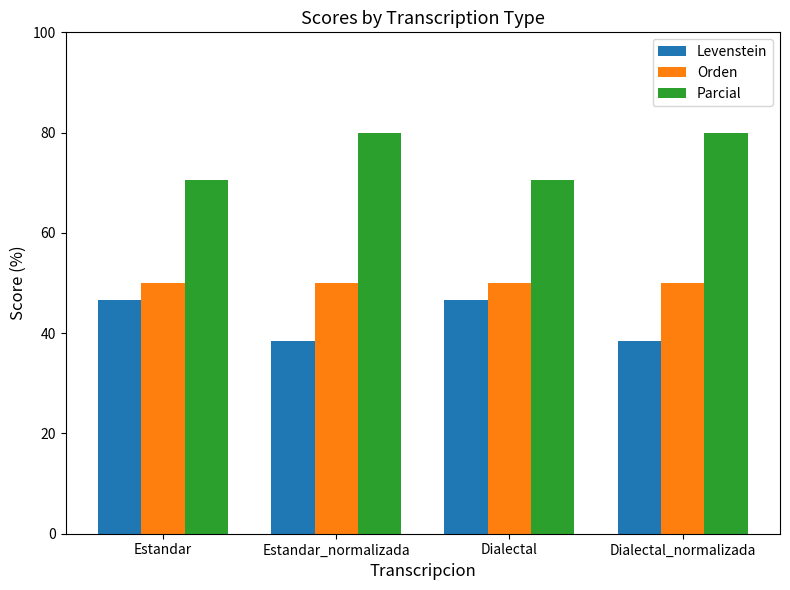

What is the approximate value of Orden at Dialectal?

50.0